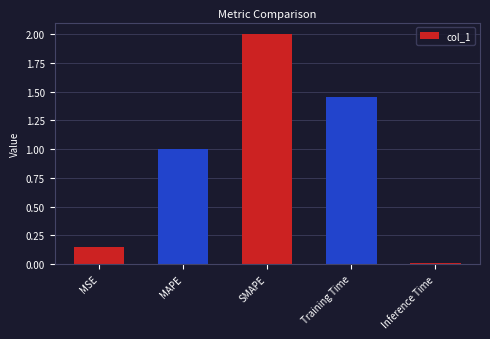

What is the value of the 2nd bar from the left?

1.0